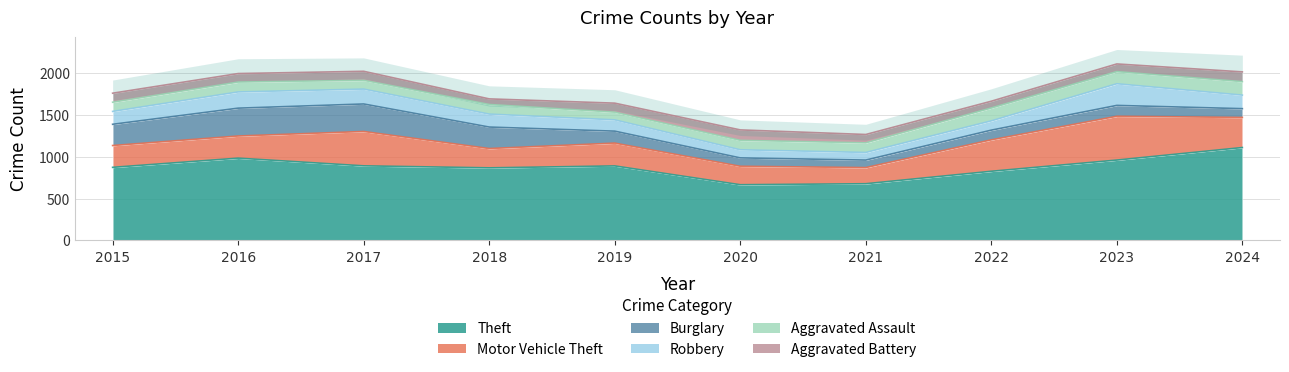

Rank the categories by Aggravated Assault value from lowest to highest.

2019, 2017, 2015, 2020, 2018, 2021, 2016, 2023, 2022, 2024